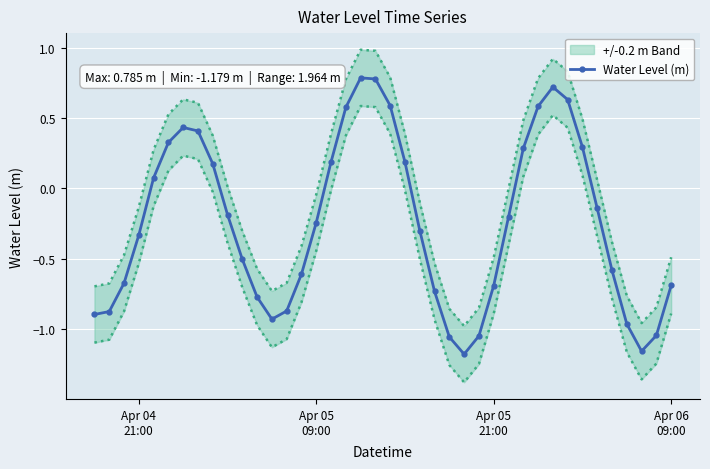

True or false: Water Level (m) has more than 2 points higher than both neighbors.

True